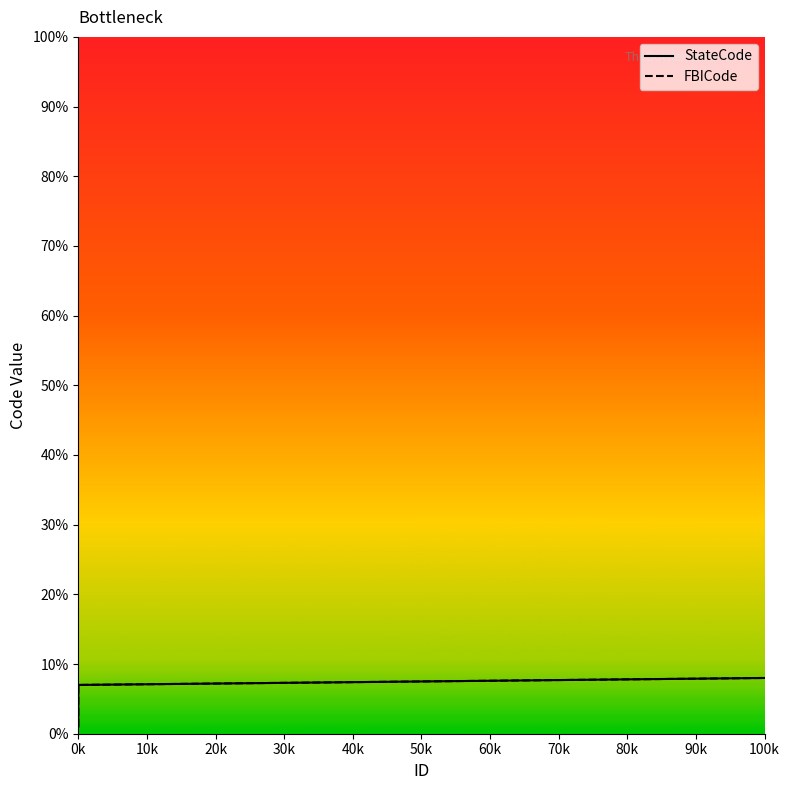

Which category has the lowest value in the FBICode series?

0k